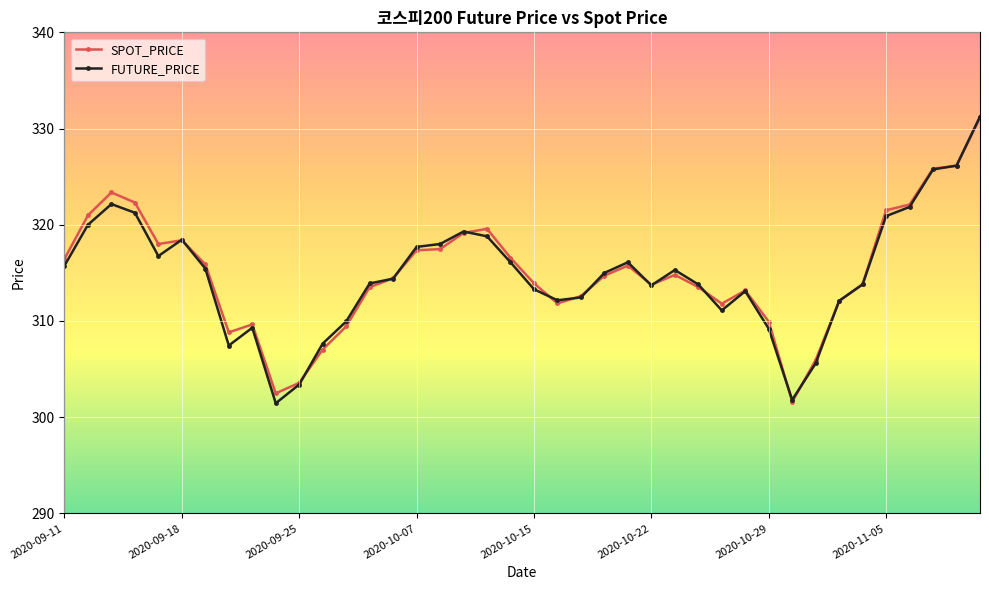

How many data points does each series have?

40